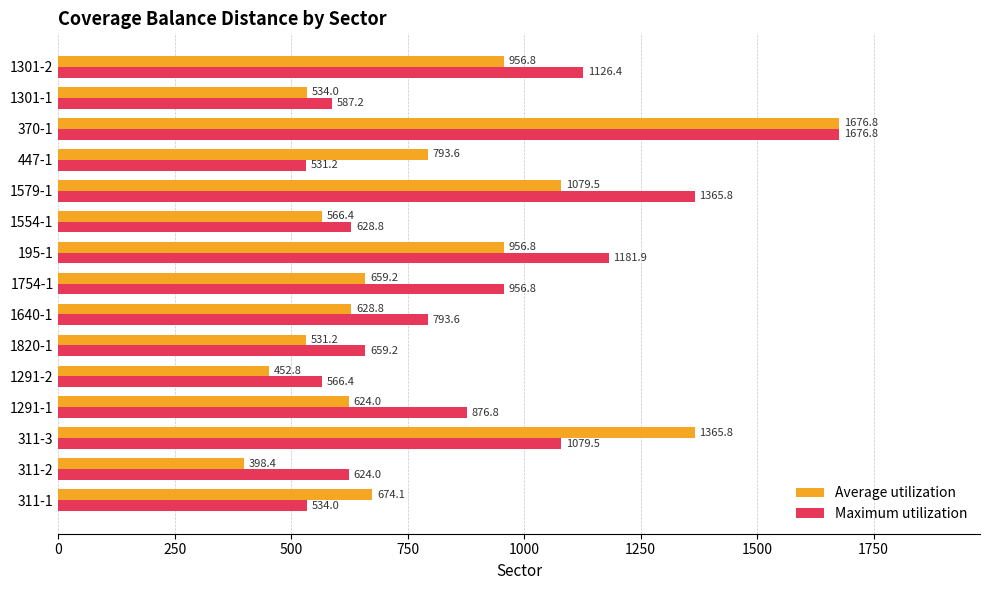

Between 311-1 and 1291-1, which series saw the biggest shift?

Maximum utilization